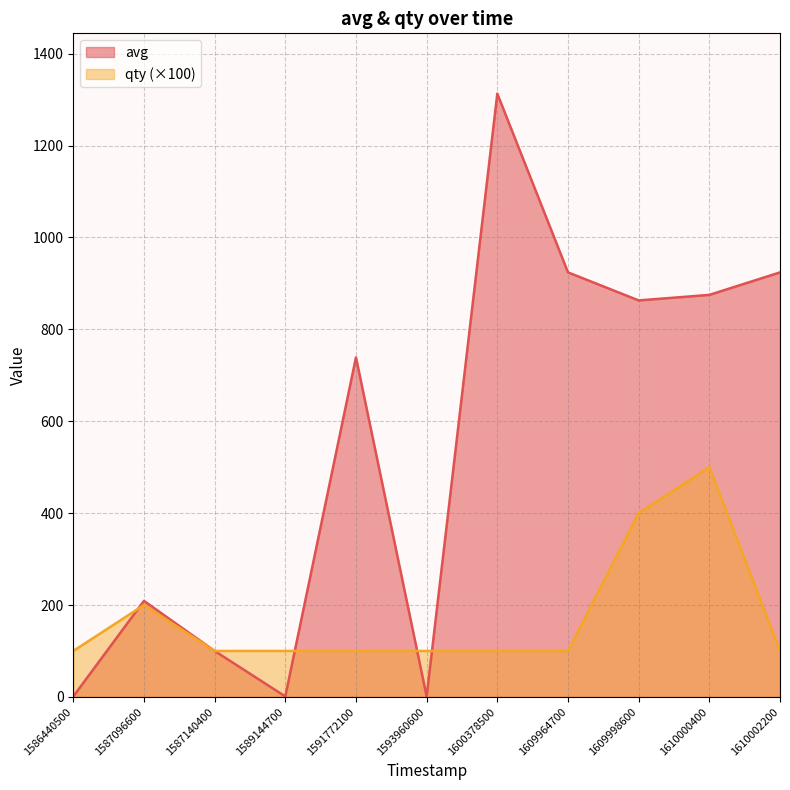

How many qty values are between 100 and 200?

9